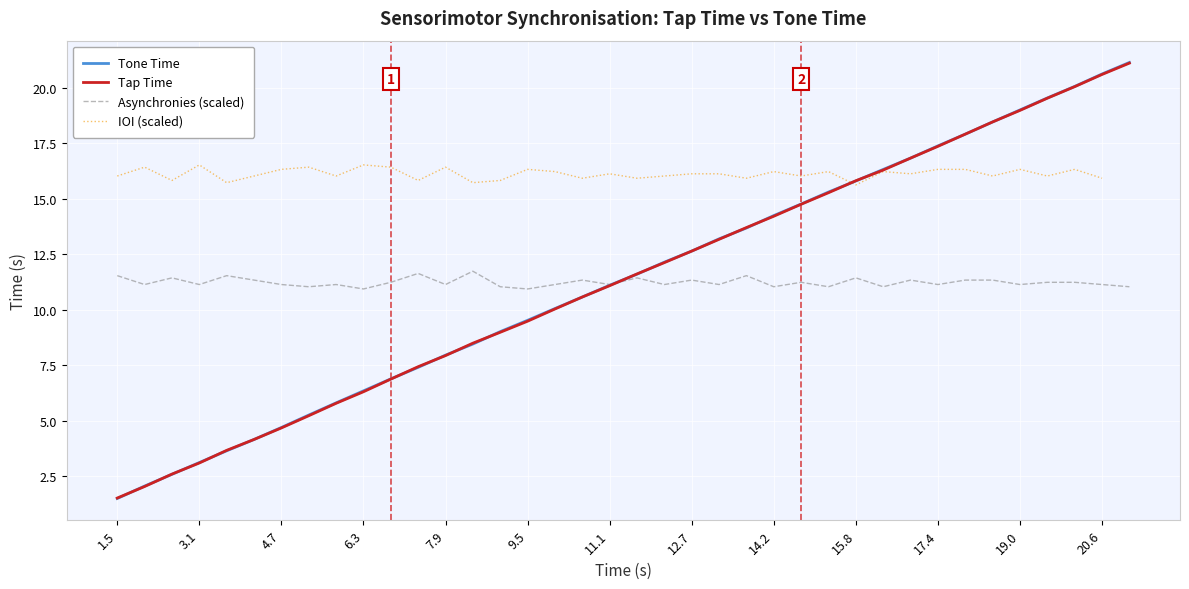

Is it true that Asynchronies (scaled) equals 10.9 at 6.3?

True